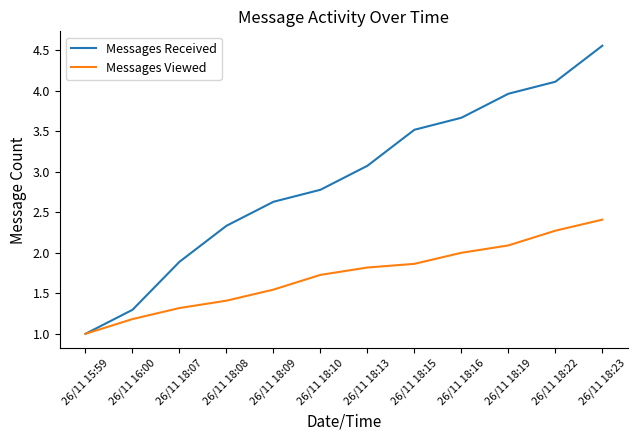

Rank the series by their maximum value, from lowest to highest.

Messages Viewed, Messages Received